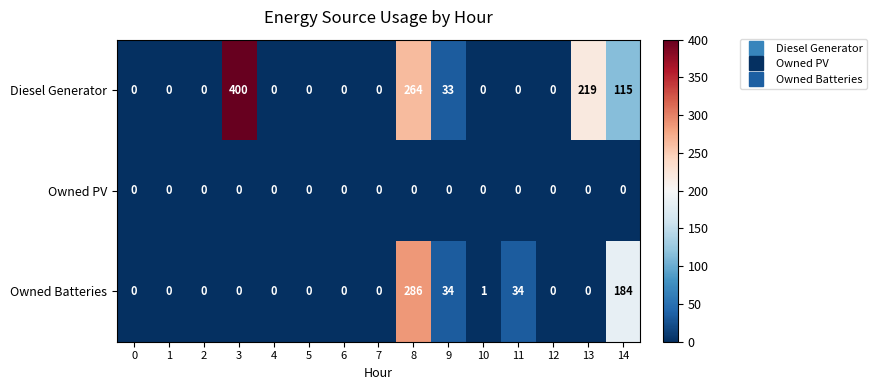

What is the sum of the Diesel Generator values at 1 and 9?

33